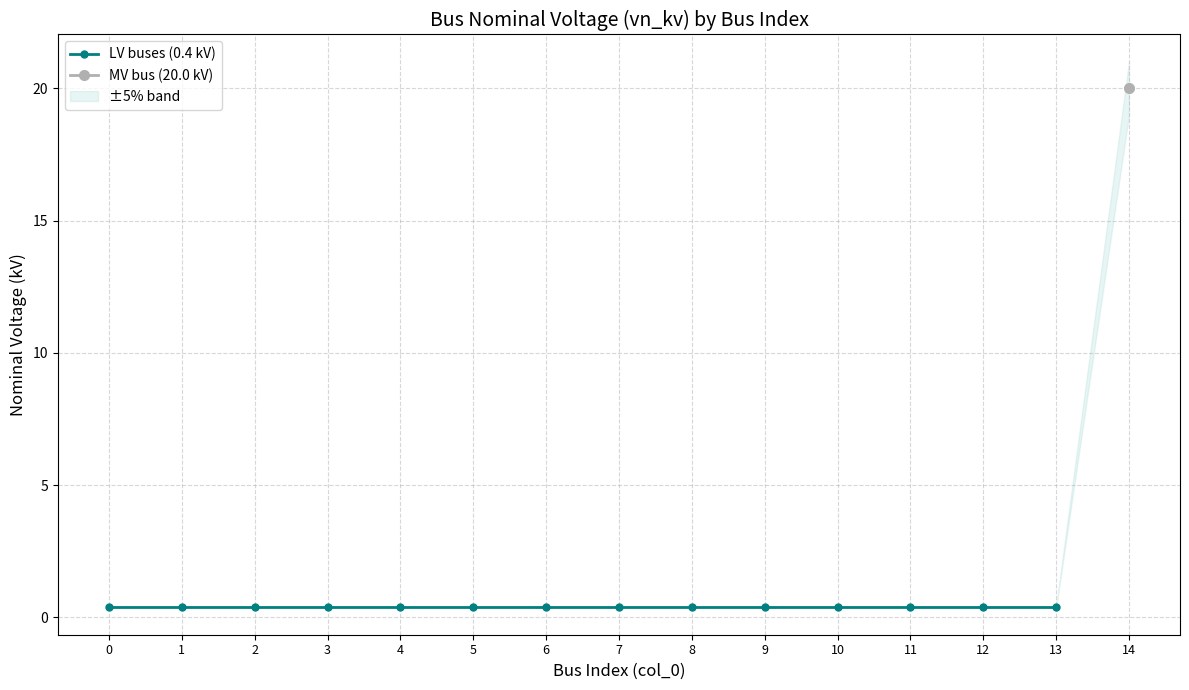

Reading left to right, transcribe all the data shown in this chart.

0.4	0.4	0.4	0.4	0.4	0.4	0.4	0.4	0.4	0.4	0.4	0.4	0.4	0.4	20.0